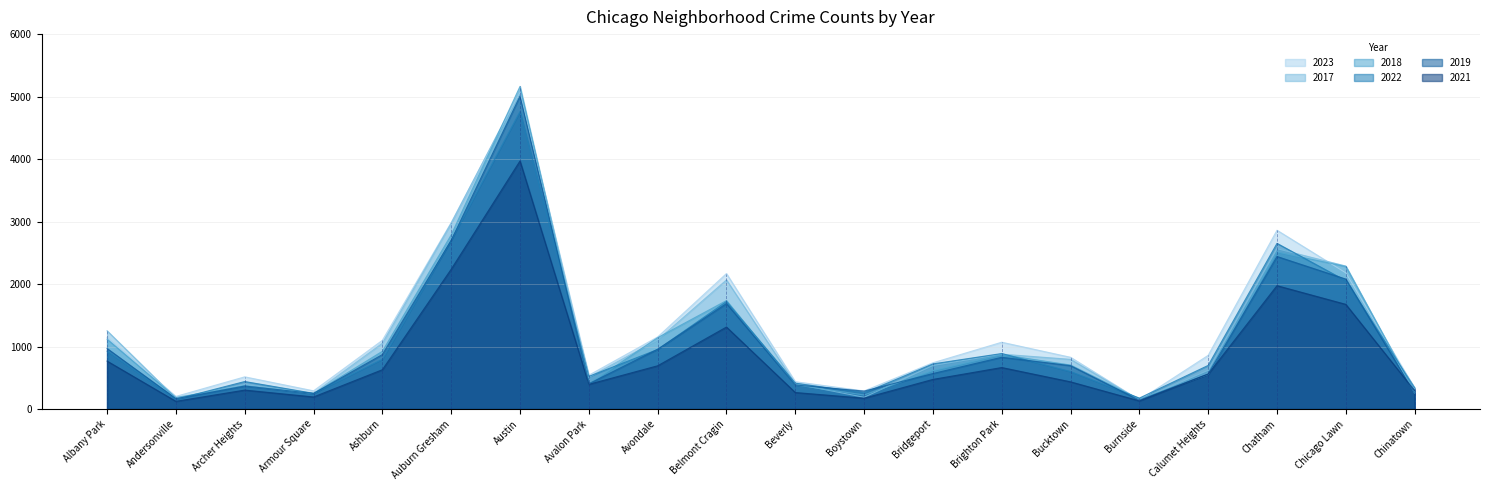

What is the sum of the 2022 values at Calumet Heights and Avalon Park?

1220